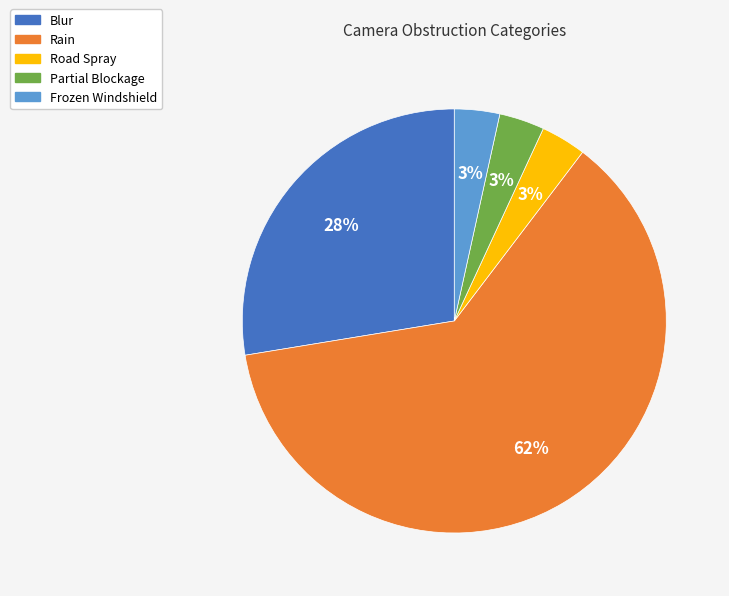

Is it true that Rain is 76% of the pie?

False